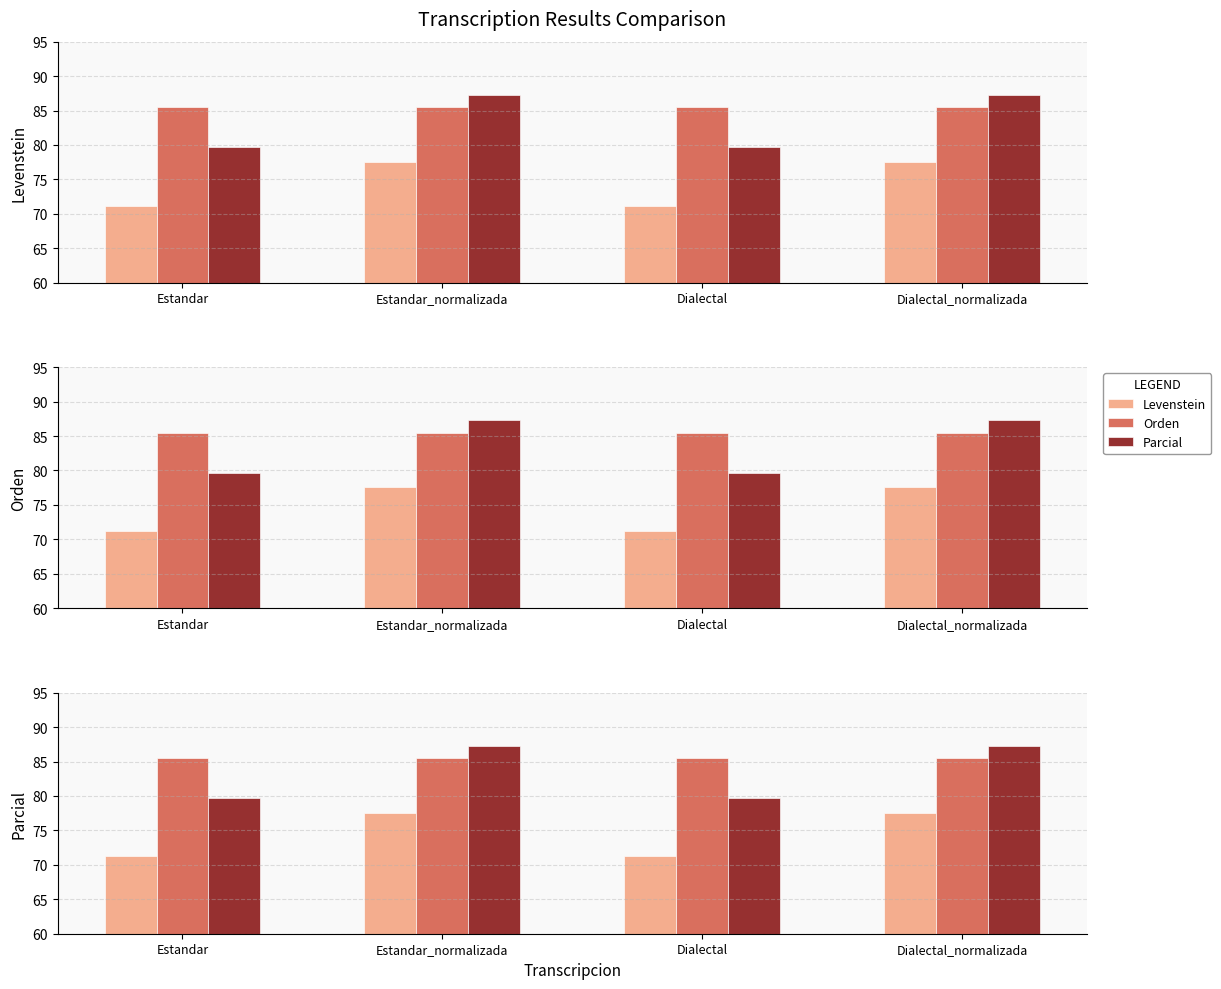

How many distinct data groups are displayed?

3